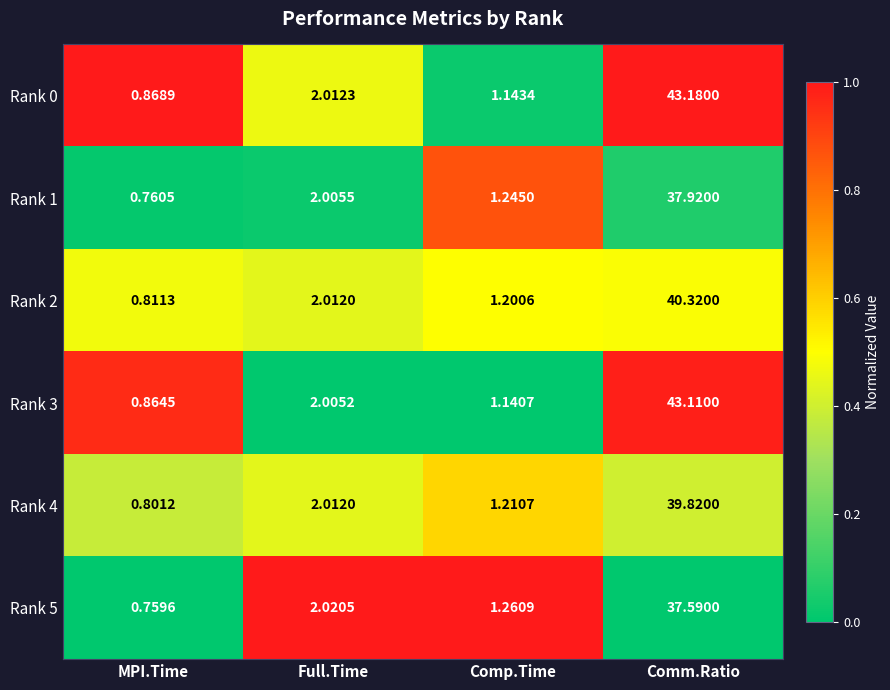

Count the number of data series in this chart.

6